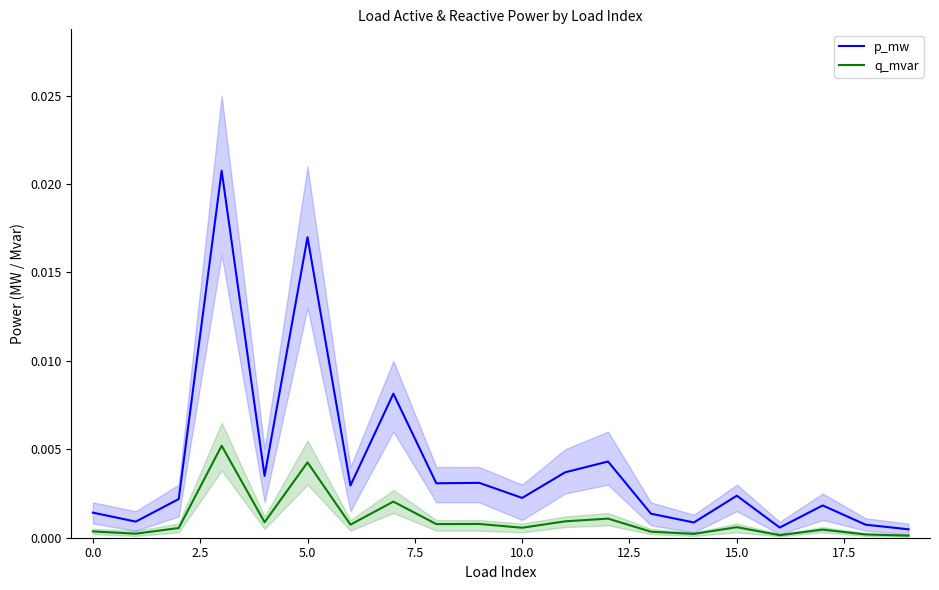

True or false: p_mw and q_mvar intersect in this chart.

False